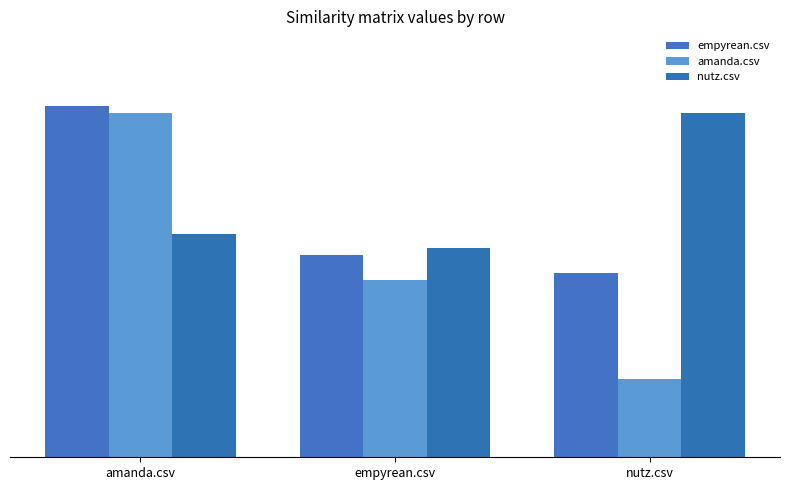

What are all the series names shown in the legend?

empyrean.csv, amanda.csv, nutz.csv